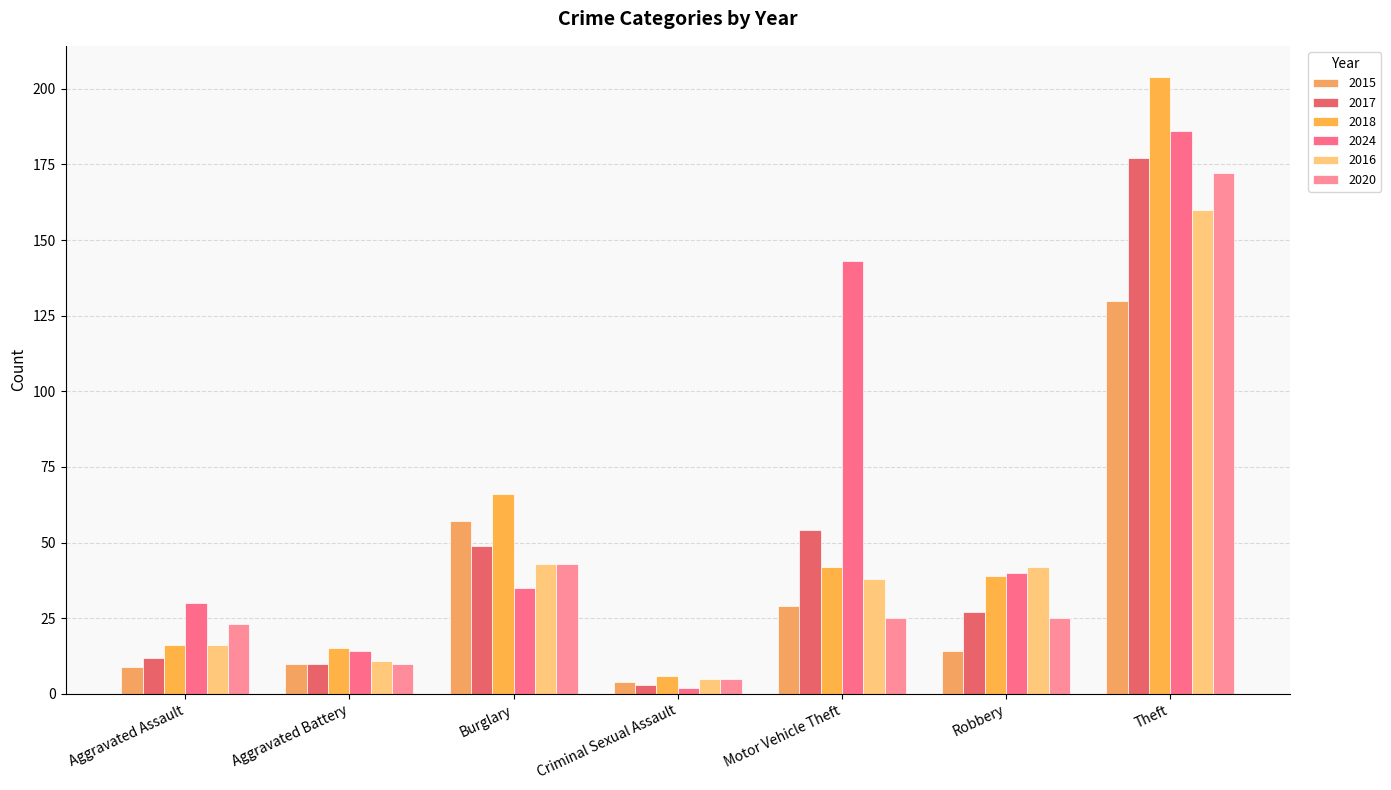

What is the label of the 6th bar from the left?

Robbery